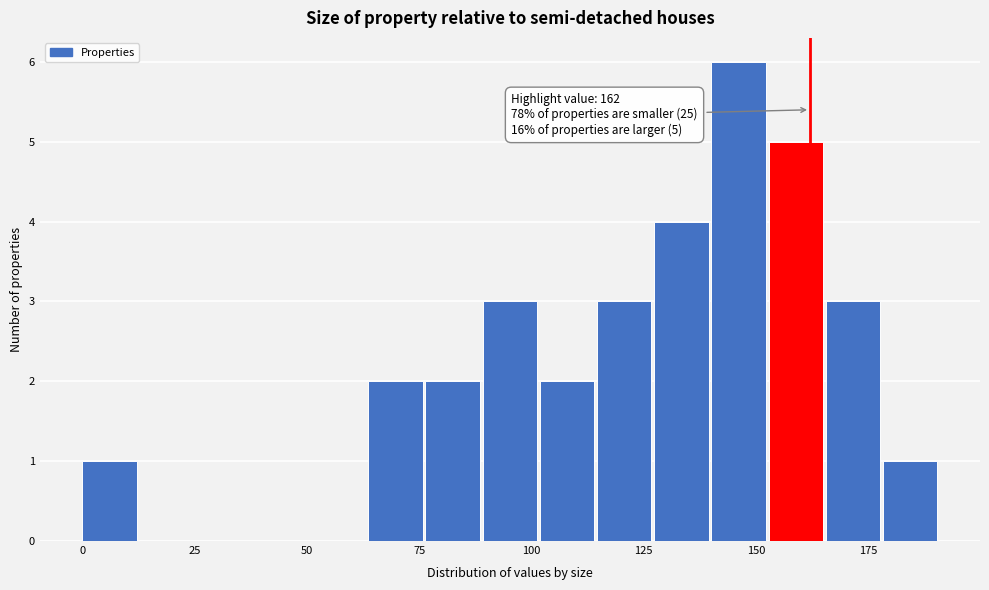

Around what value on the x-axis is the tallest bar? Give the approximate position of its centre, as read against the axis.

145